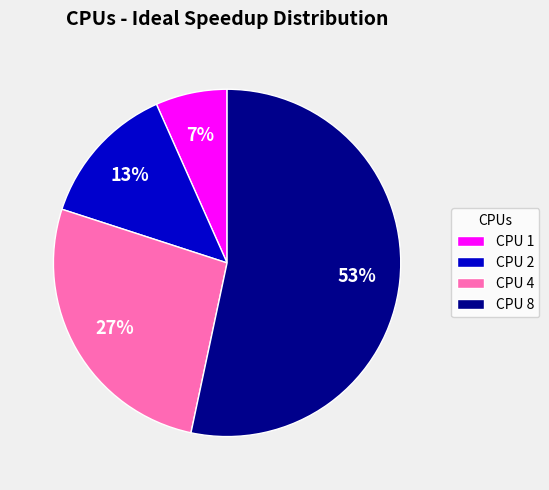

How many slices are in this pie chart?

4